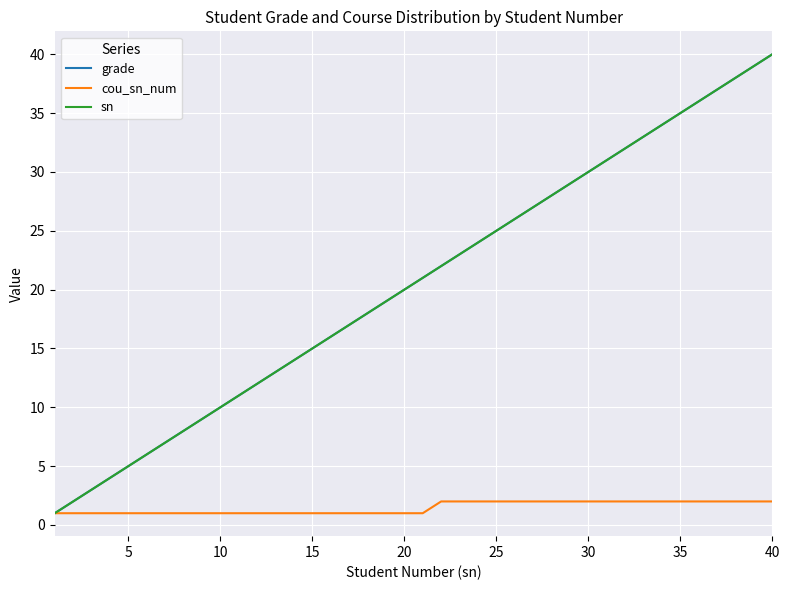

Does the chart have visible grid lines?

Yes